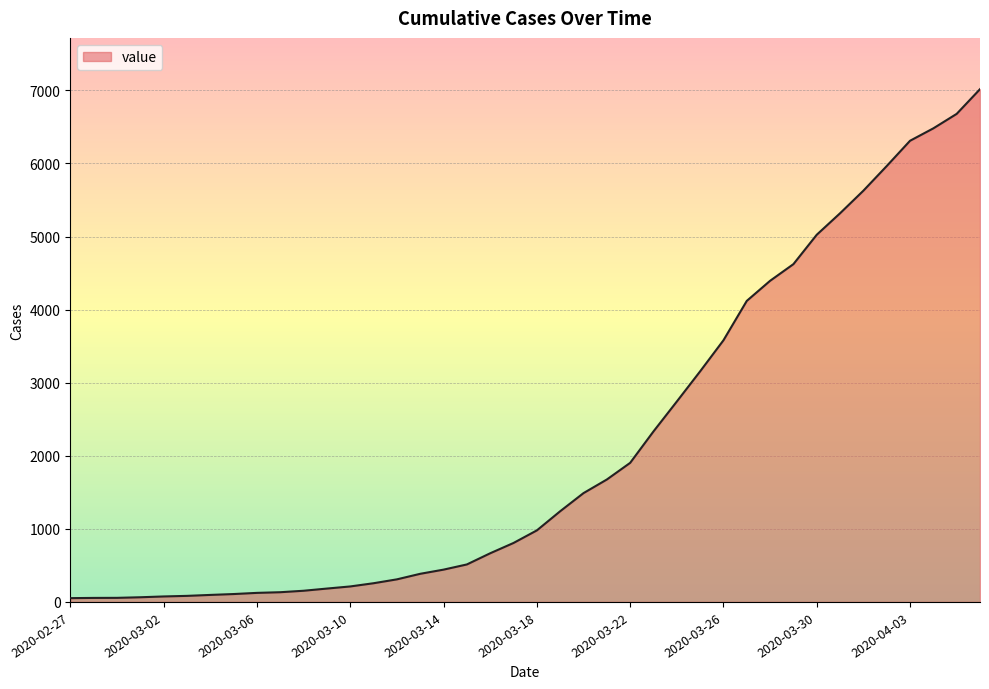

What is the difference between the maximum and minimum values?

6964